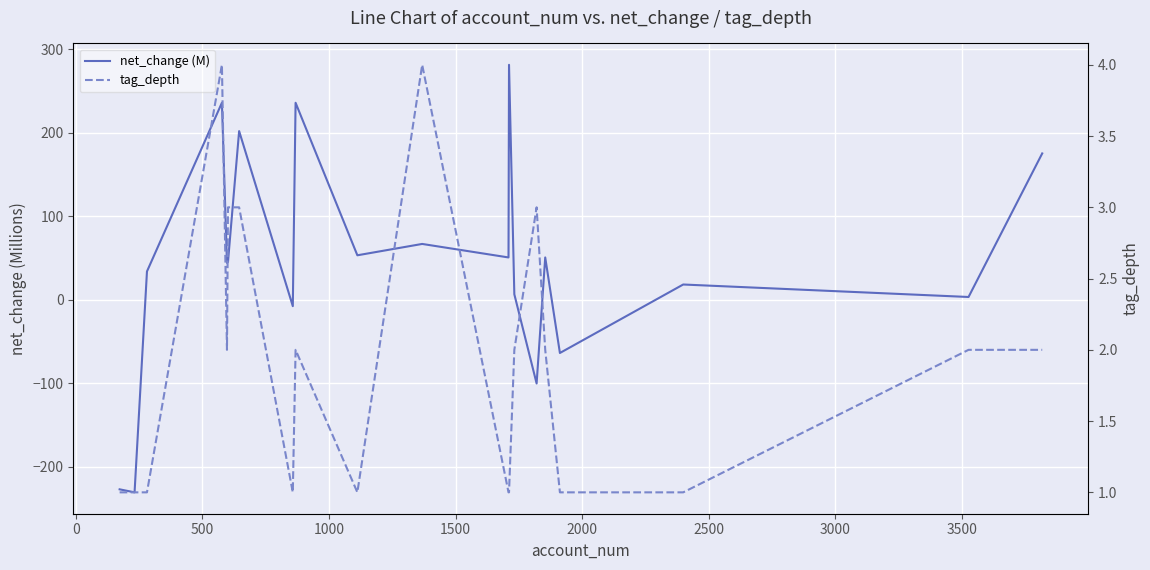

True or false: tag_depth has more than 2 interior local peaks.

True